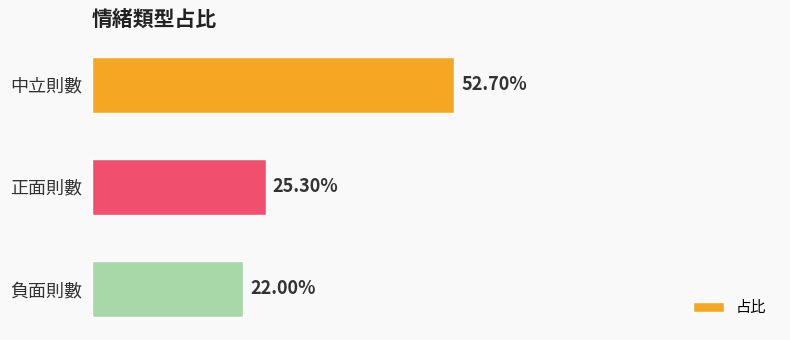

Does the chart contain stacked bars?

No